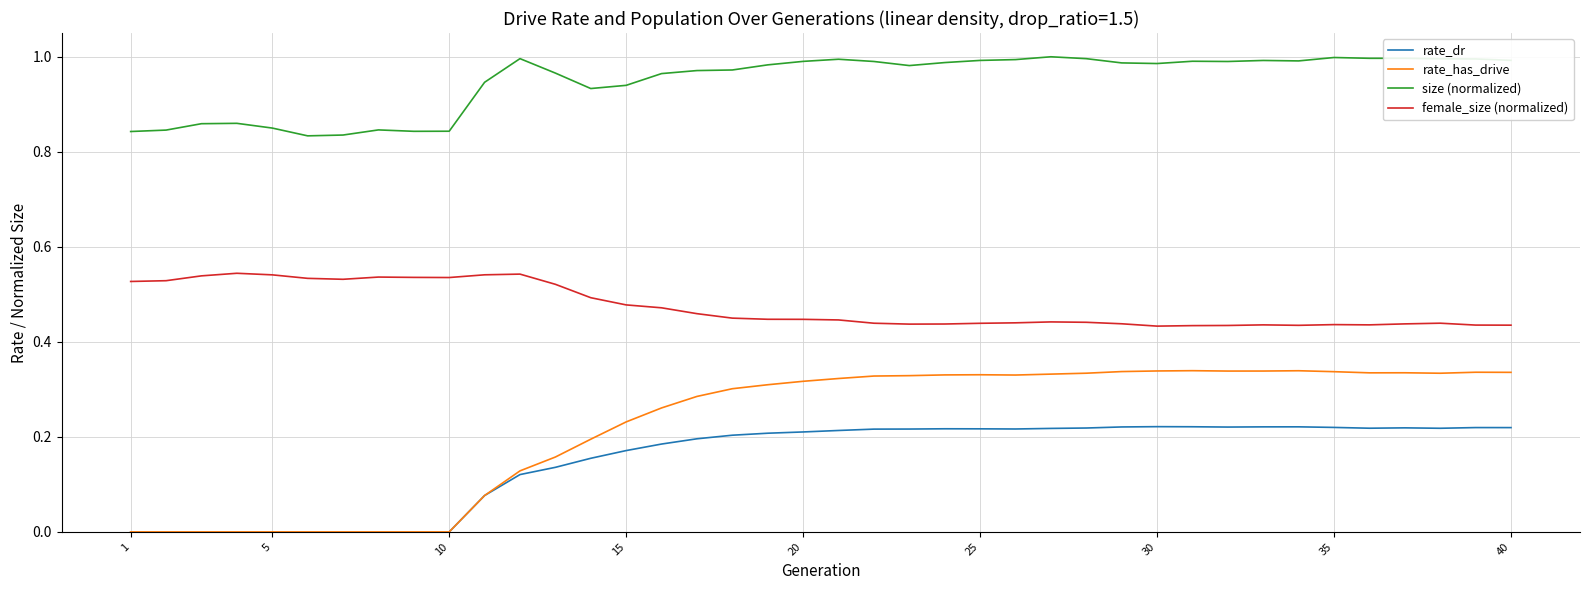

True or false: female_size (normalized) and rate_has_drive cross at least once.

False